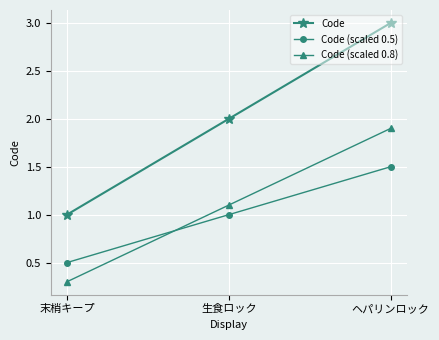

How many values in the Code series are below 2?

1